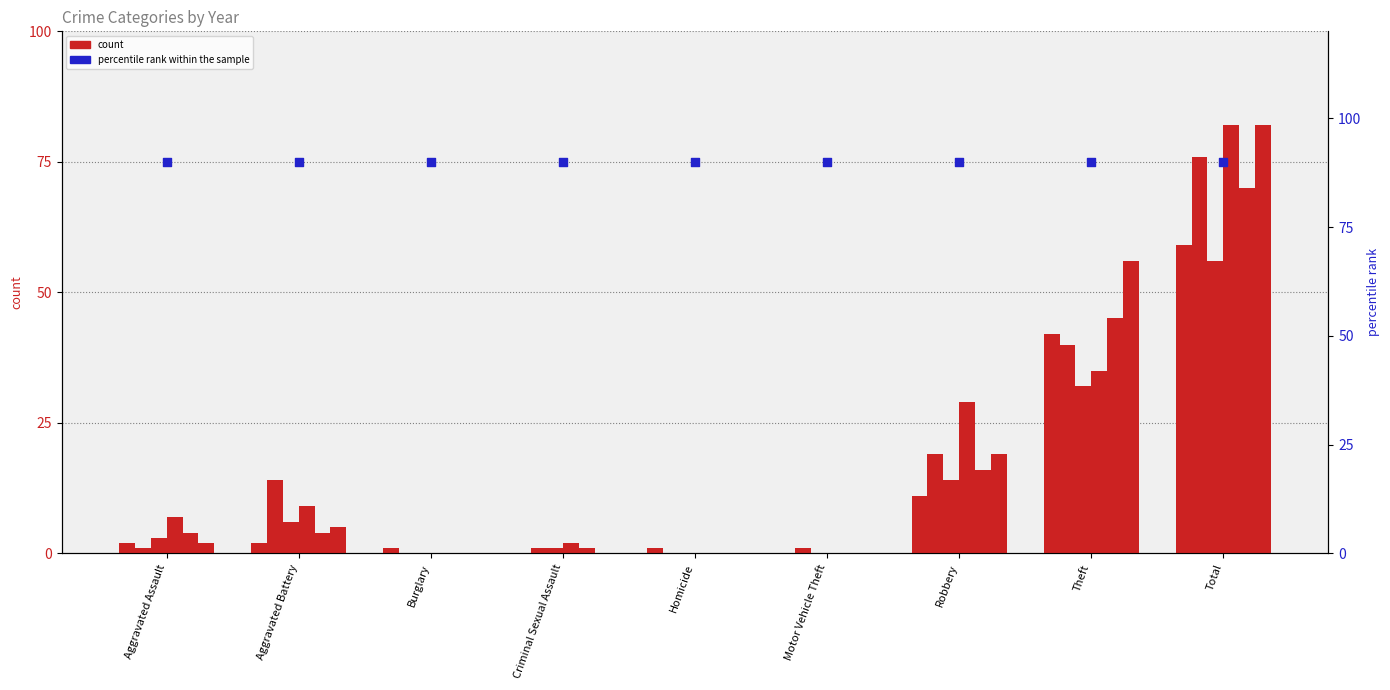

Is the value of 2017 at Aggravated Assault greater than the value of 2020 at Motor Vehicle Theft?

Yes